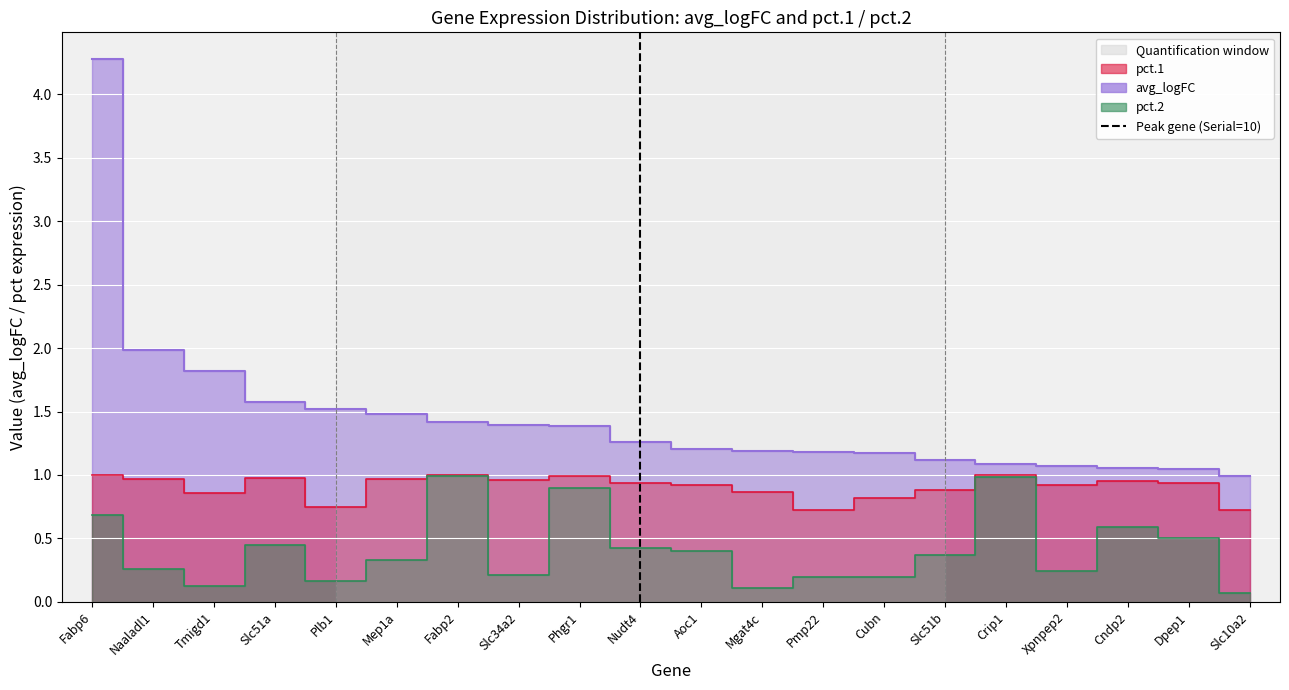

At Naaladl1, list the series in order from smallest to largest.

pct.2, pct.1, avg_logFC